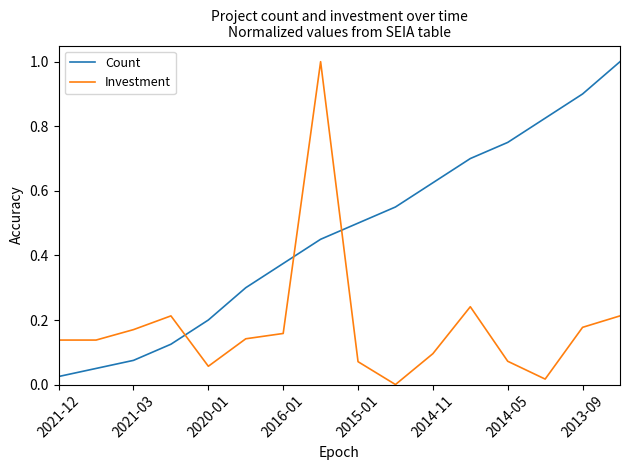

What is the difference between the maximum and minimum values in the Count series?

1.0